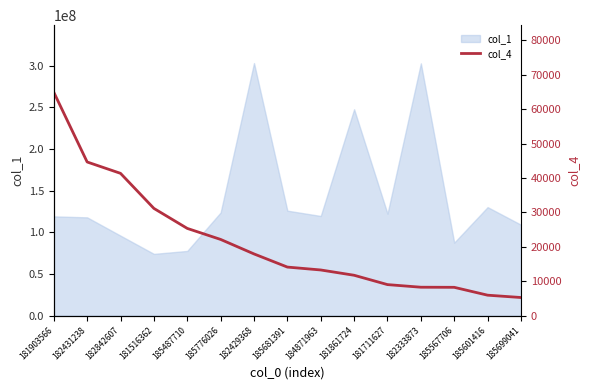

Which has a higher value, 182429368 or 181711627?

182429368